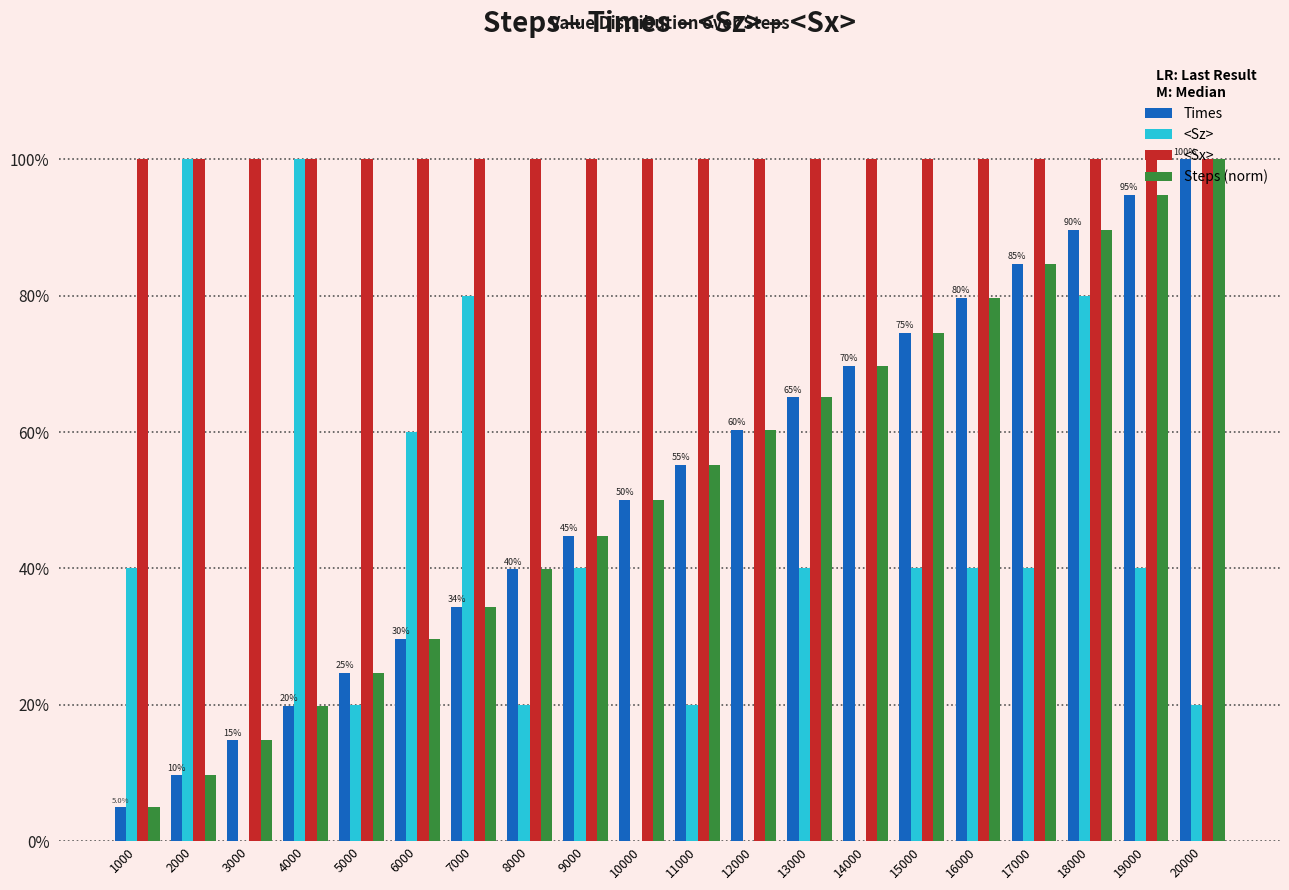

The Steps (norm) series shows 0.9 at 19000. True or false?

True